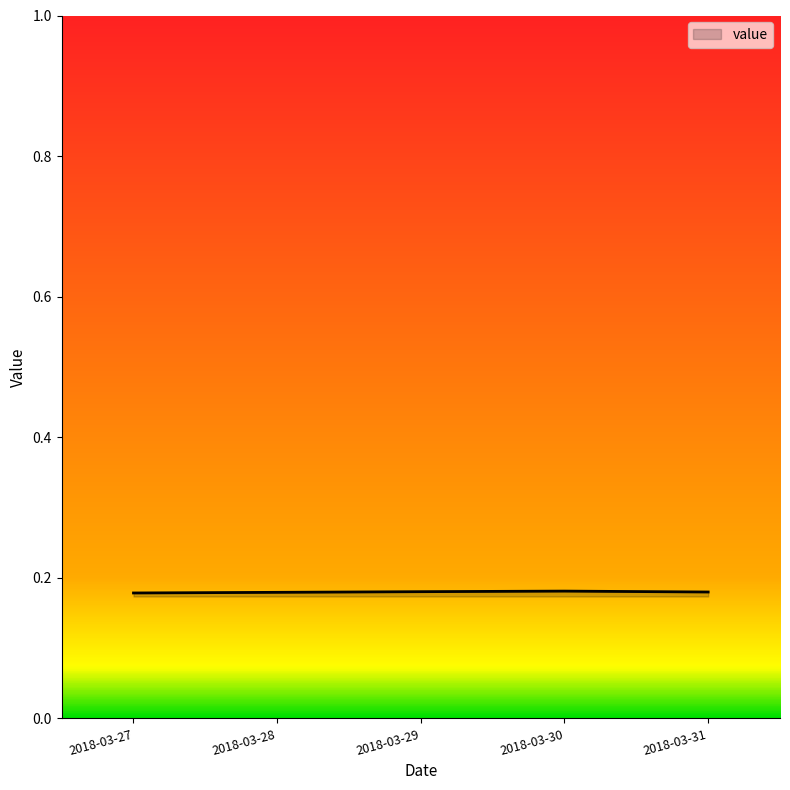

What is the sum of the values at 2018-03-27 and 2018-03-30?

0.4